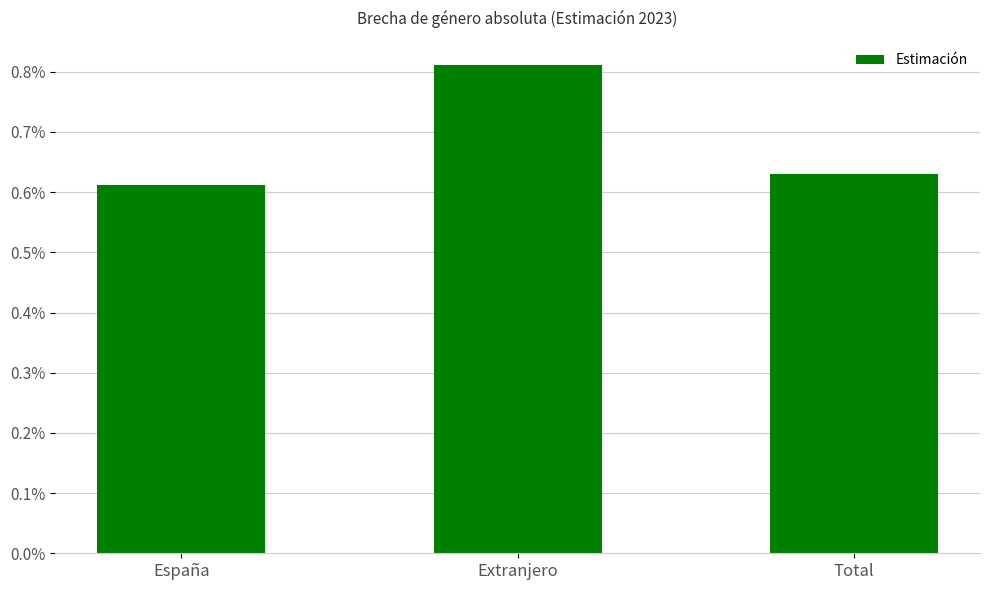

Count the values in the range 0 to 1.

3